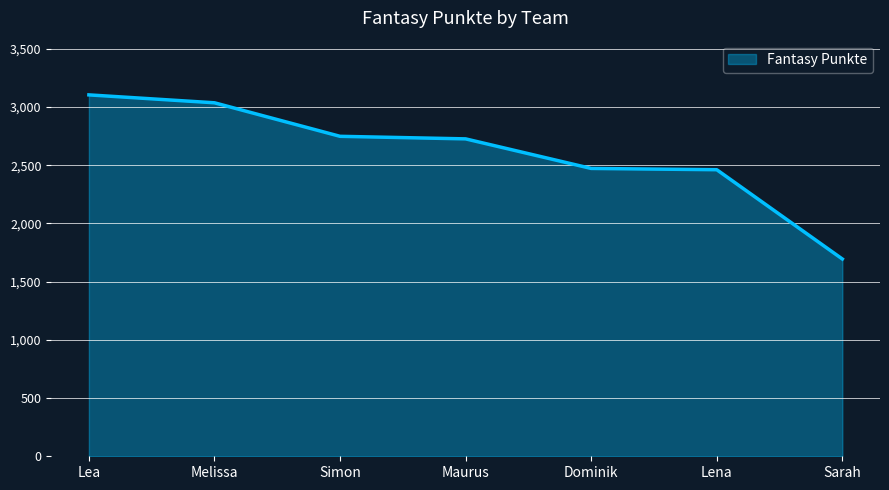

Which has a higher value, Maurus or Melissa?

Melissa